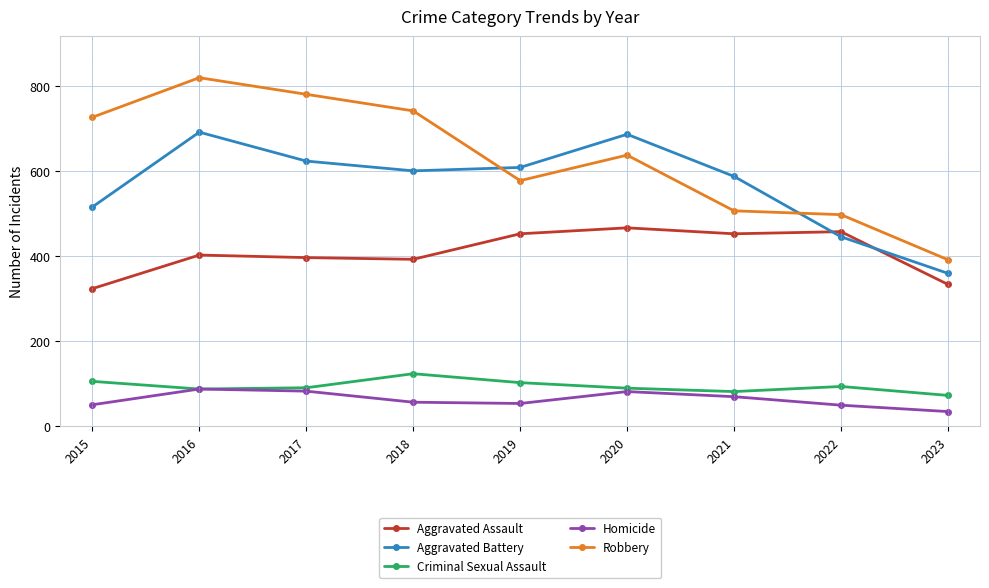

What is the greatest value displayed?

819